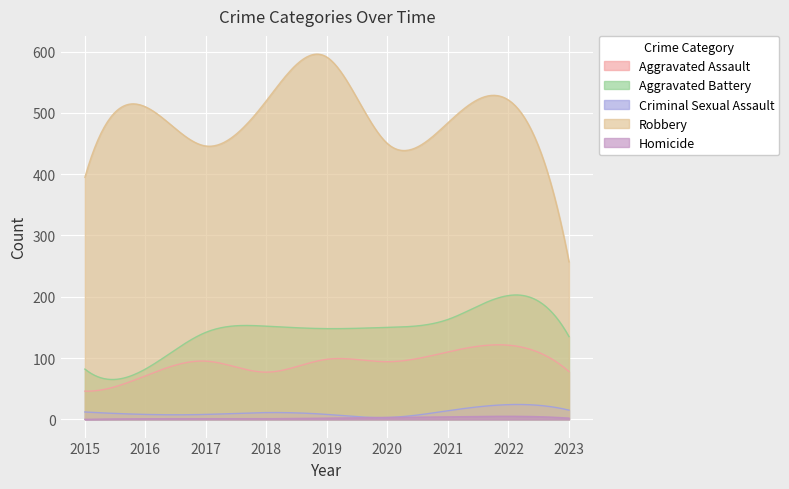

Reading right to left, what are all the values shown in this chart?

Aggravated Assault: 2023=78	2022=121	2021=110	2020=94	2019=98	2018=77	2017=95	2016=71	2015=46
Aggravated Battery: 2023=135	2022=202	2021=163	2020=150	2019=148	2018=152	2017=142	2016=82	2015=82
Criminal Sexual Assault: 2023=15	2022=24	2021=14	2020=3	2019=8	2018=11	2017=8	2016=8	2015=12
Robbery: 2023=257	2022=521	2021=484	2020=450	2019=591	2018=520	2017=446	2016=510	2015=395
Homicide: 2023=2	2022=5	2021=4	2020=3	2019=2	2018=1	2017=1	2016=1	2015=0